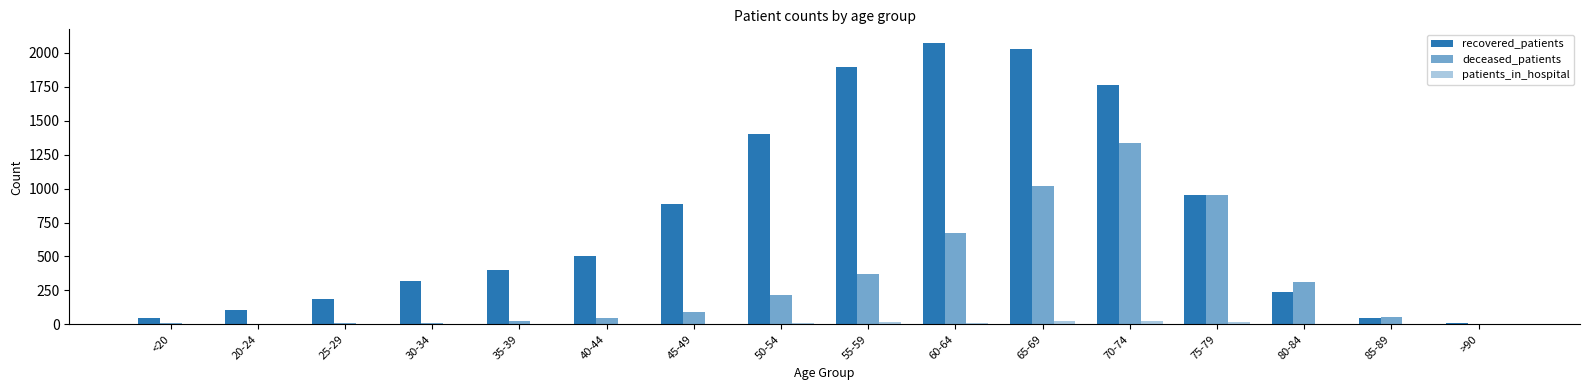

Count the number of data series in this chart.

3